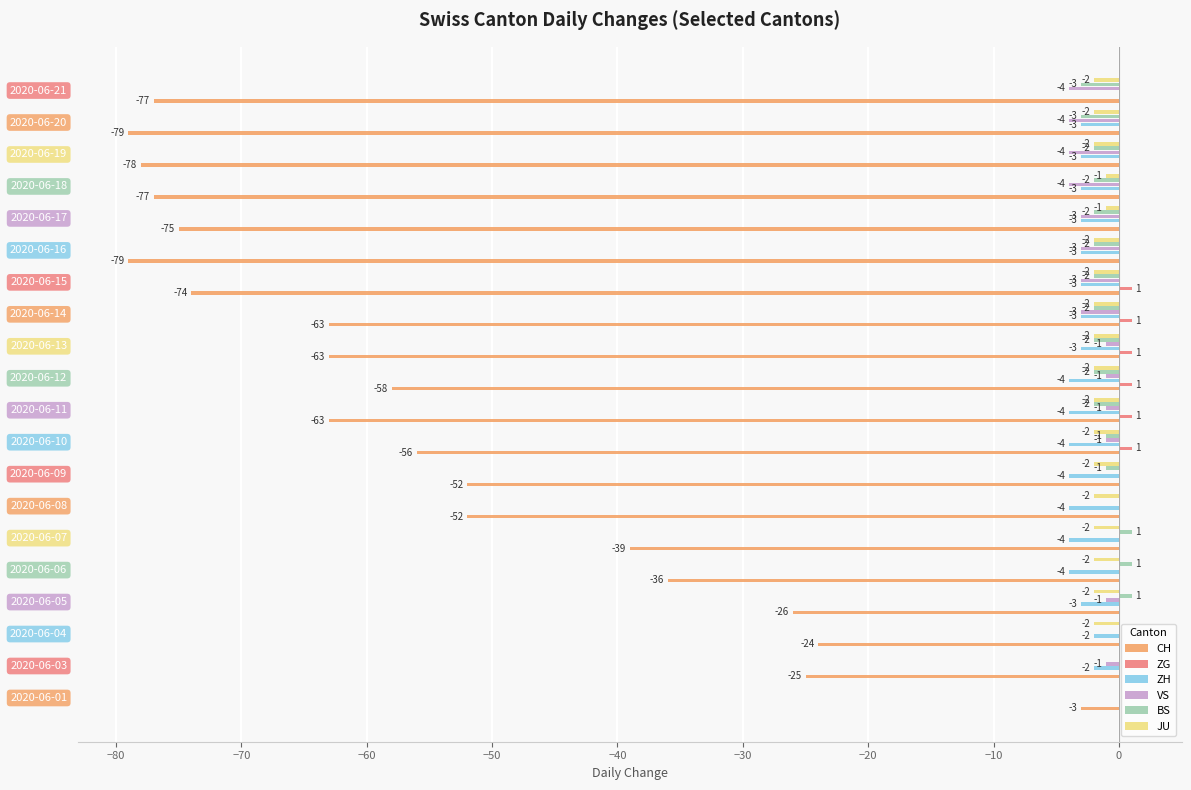

What is the sum of all CH values?

-1099